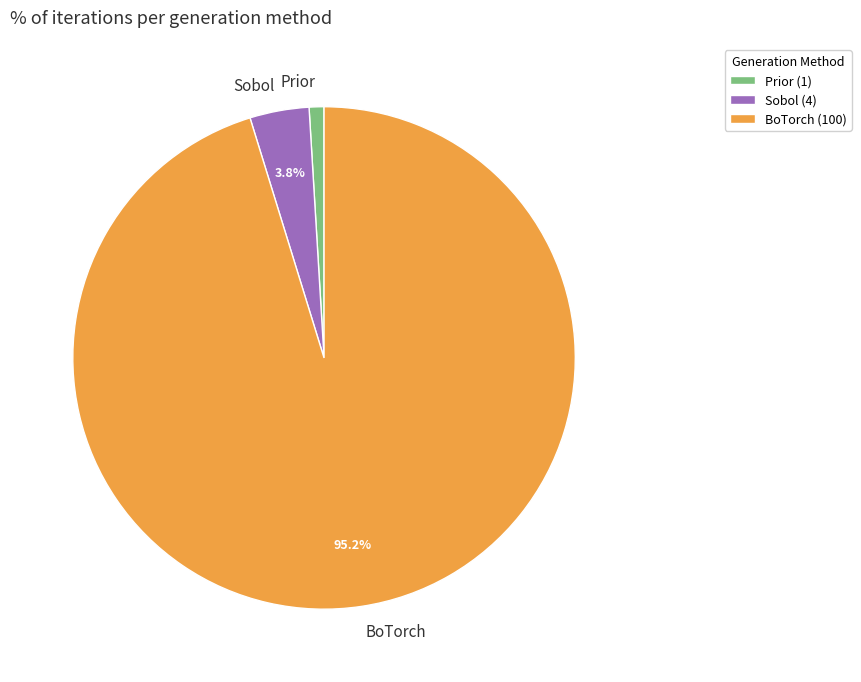

Which category has the smallest portion of the pie?

Prior